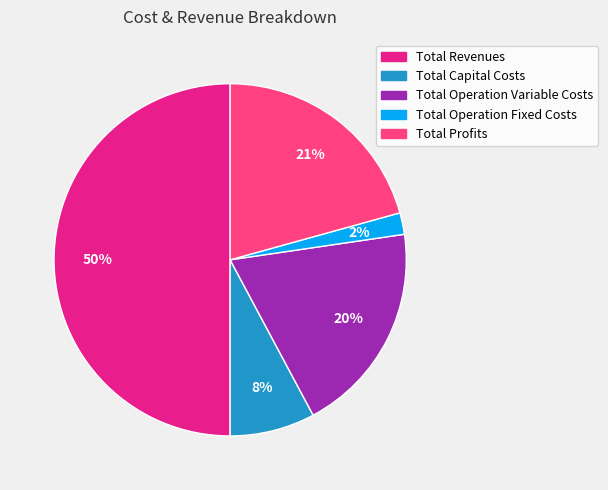

Does Total Profits account for over 50% of the chart?

No